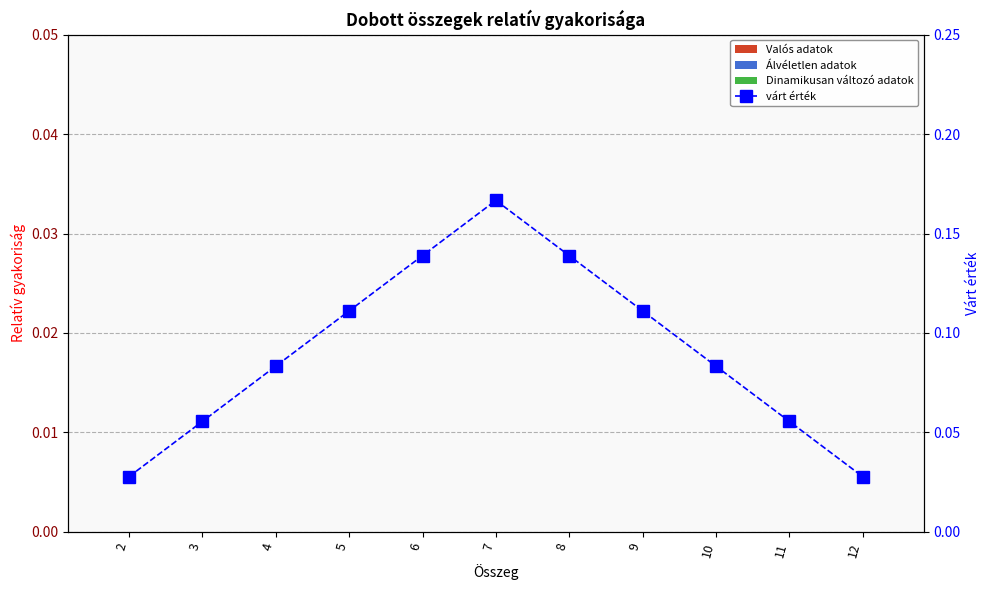

Count the number of data series in this chart.

4